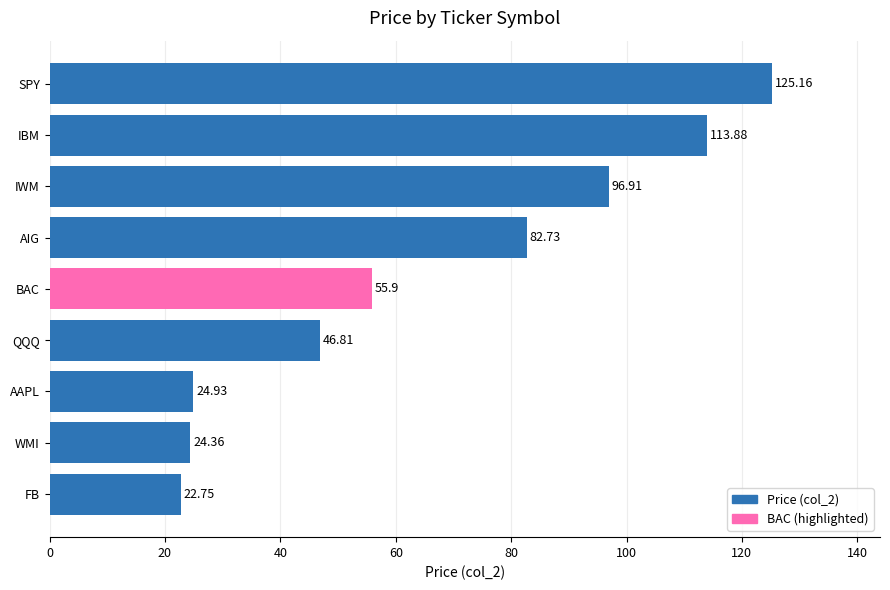

At which label is the value closest to 73?

AIG